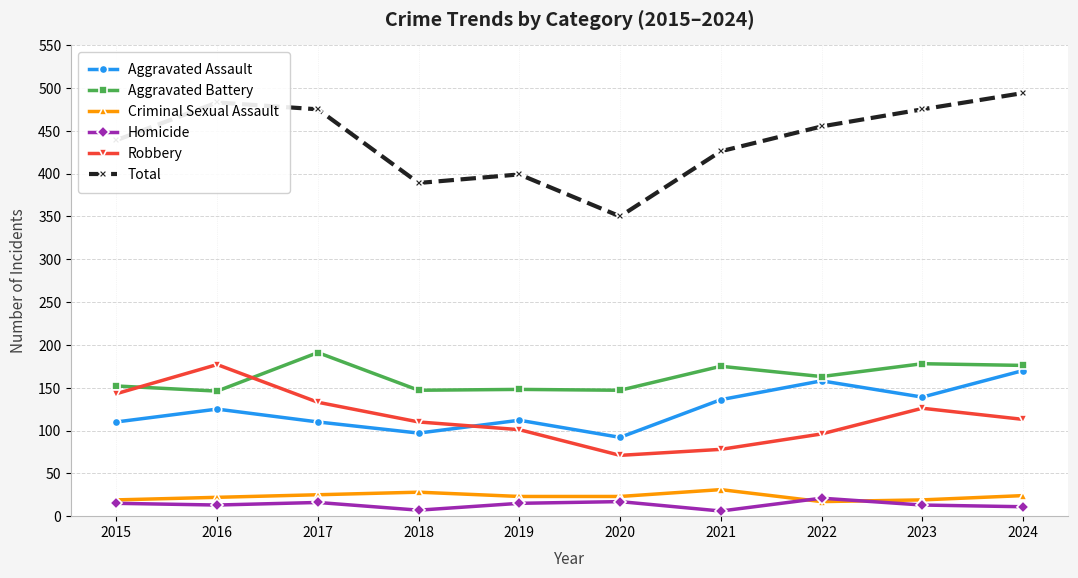

What is the maximum value shown in the chart?

494